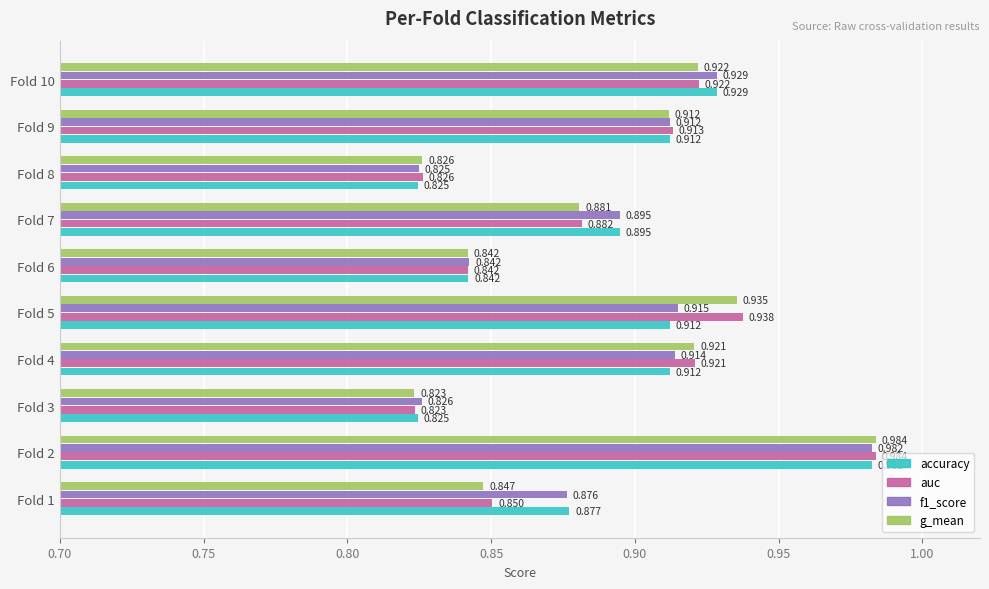

Which category has the lowest value across all series?

Fold 3